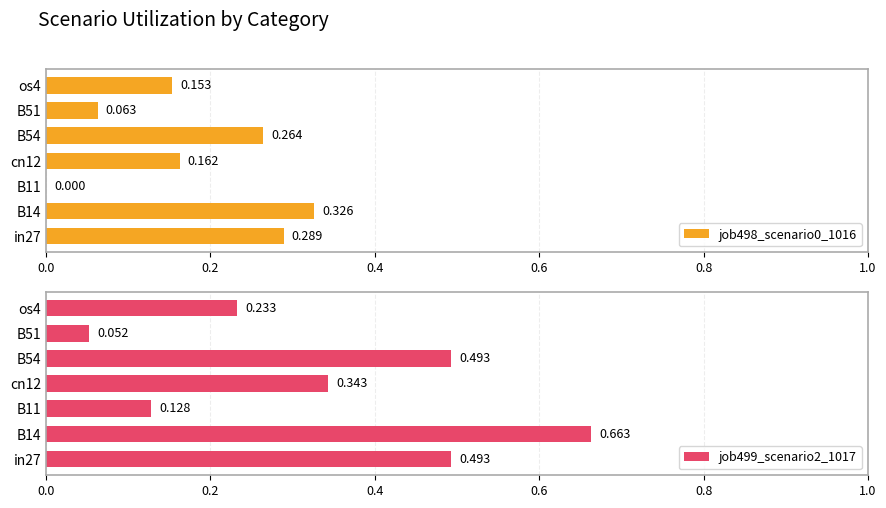

How many data points in job498_scenario0_1016 are above 0?

6